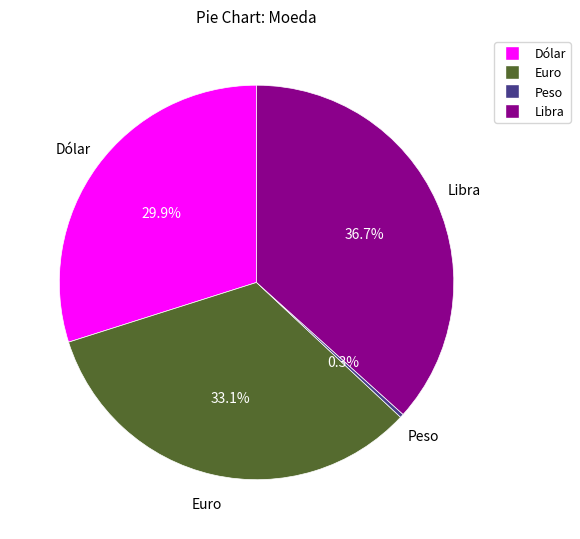

Rank the categories by value from highest to lowest.

Libra, Euro, Dólar, Peso